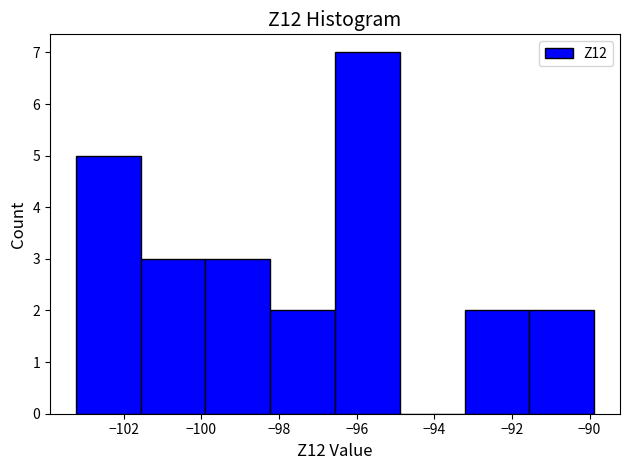

Which range on the x-axis has the tallest bar?

-96.6 to -94.8